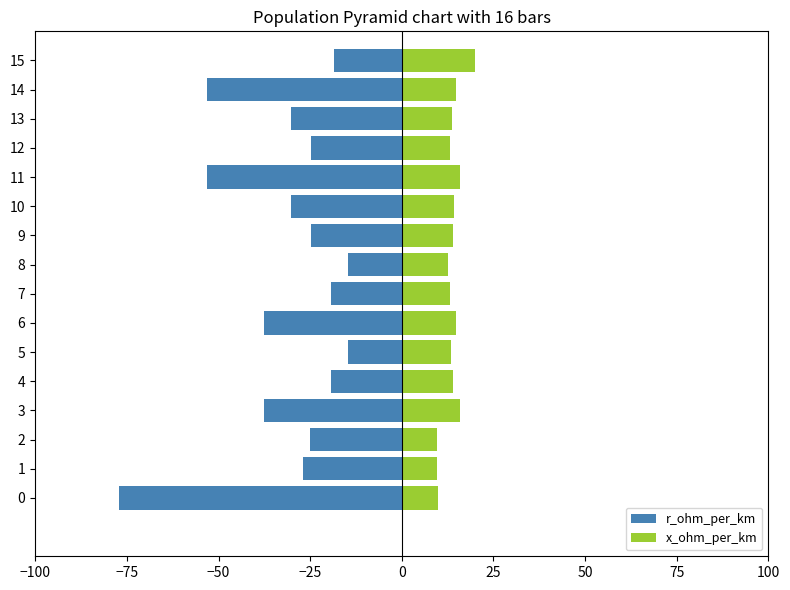

What is the value of the x_ohm_per_km bar at the 10th from the left?

13.9